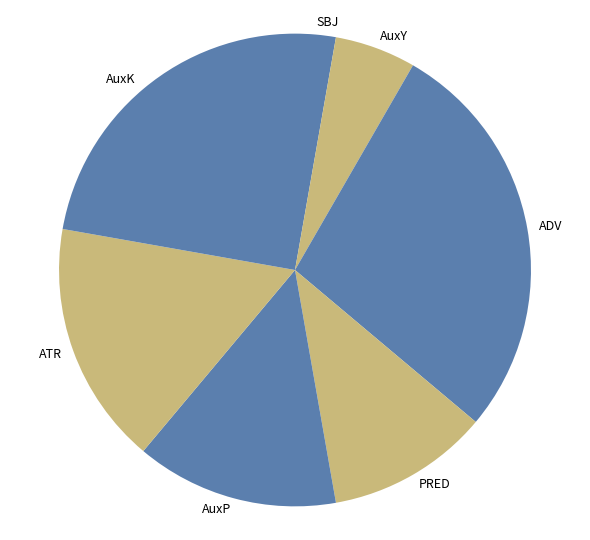

What is the ratio of the value at ADV to the value at AuxY?

5.0